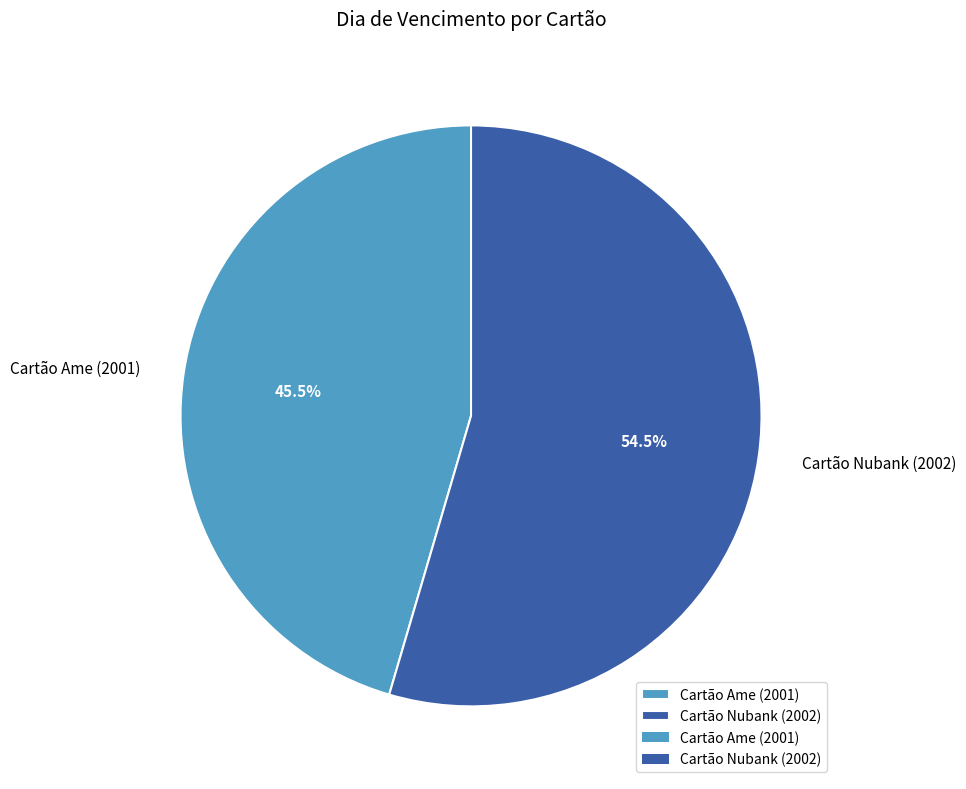

To the nearest percent, what is the combined percentage of Cartão Nubank (2002) and Cartão Ame (2001)?

100%